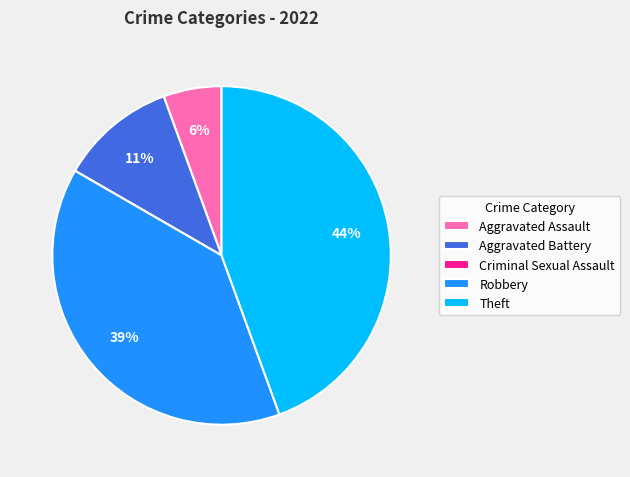

To the nearest percent, what portion does Aggravated Assault represent?

6%